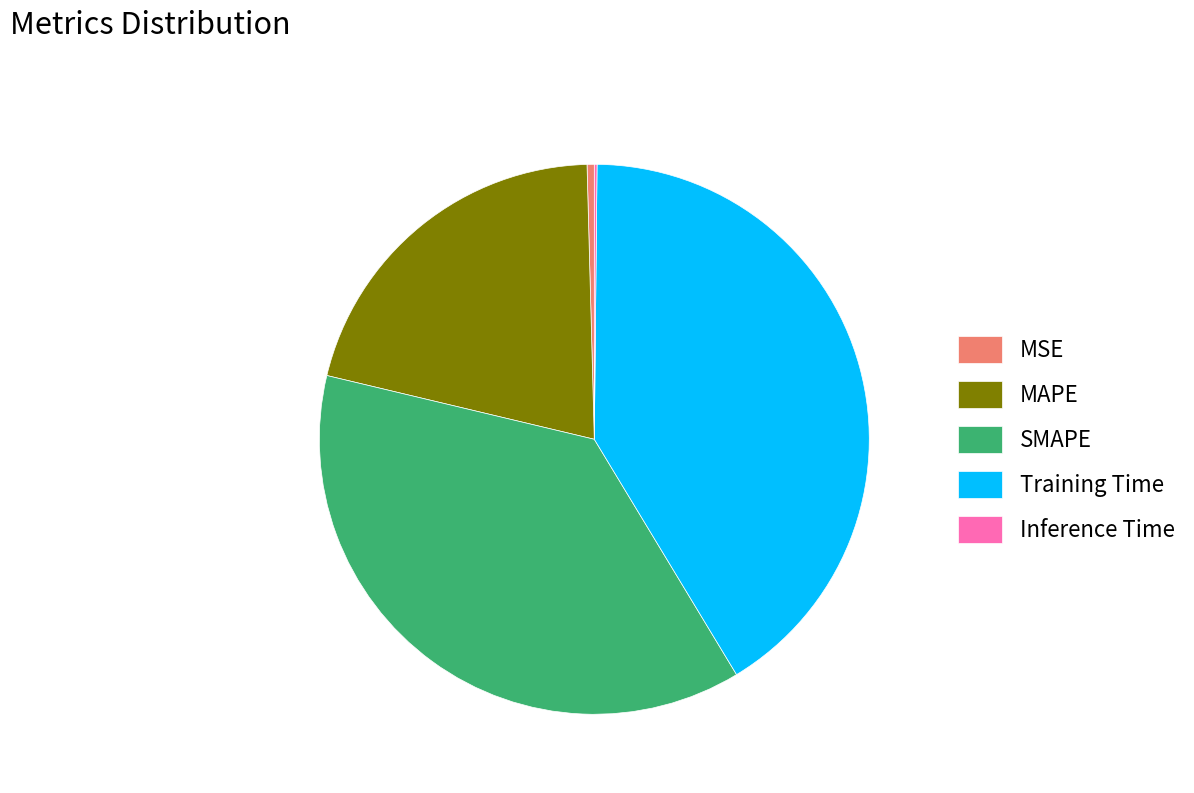

Which slice is the largest?

Training Time